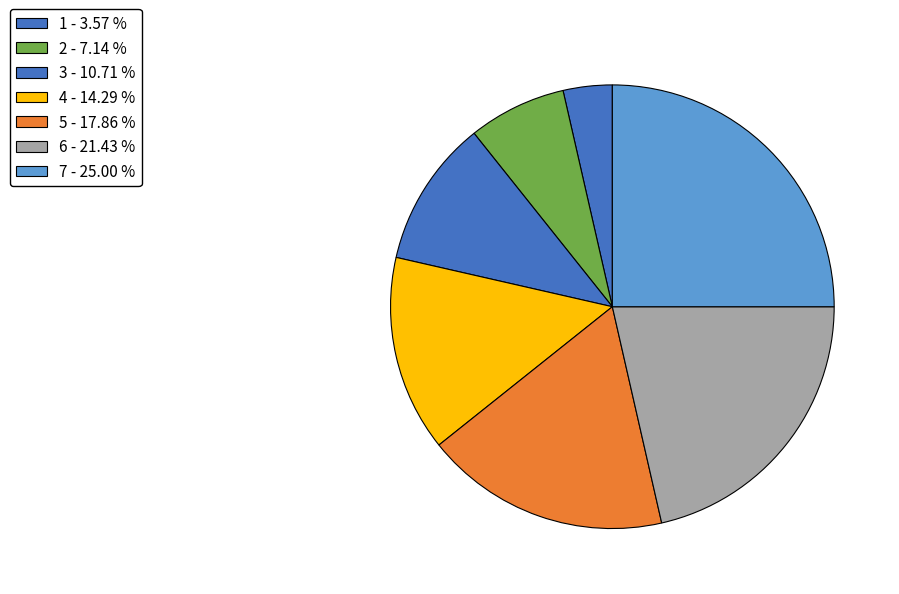

How many slices are in this pie chart?

7